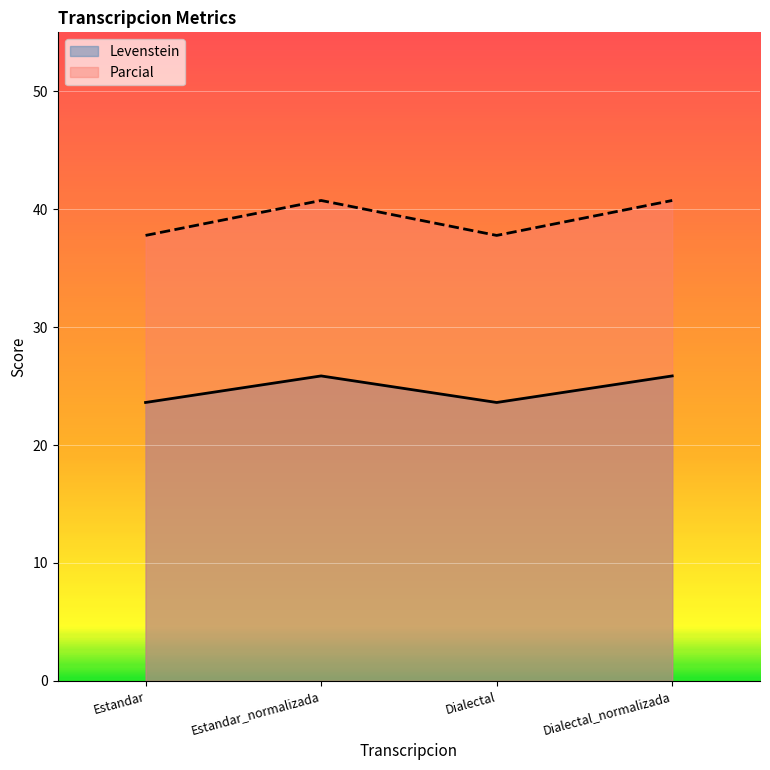

Rank the series by their average value, from highest to lowest.

Parcial, Levenstein